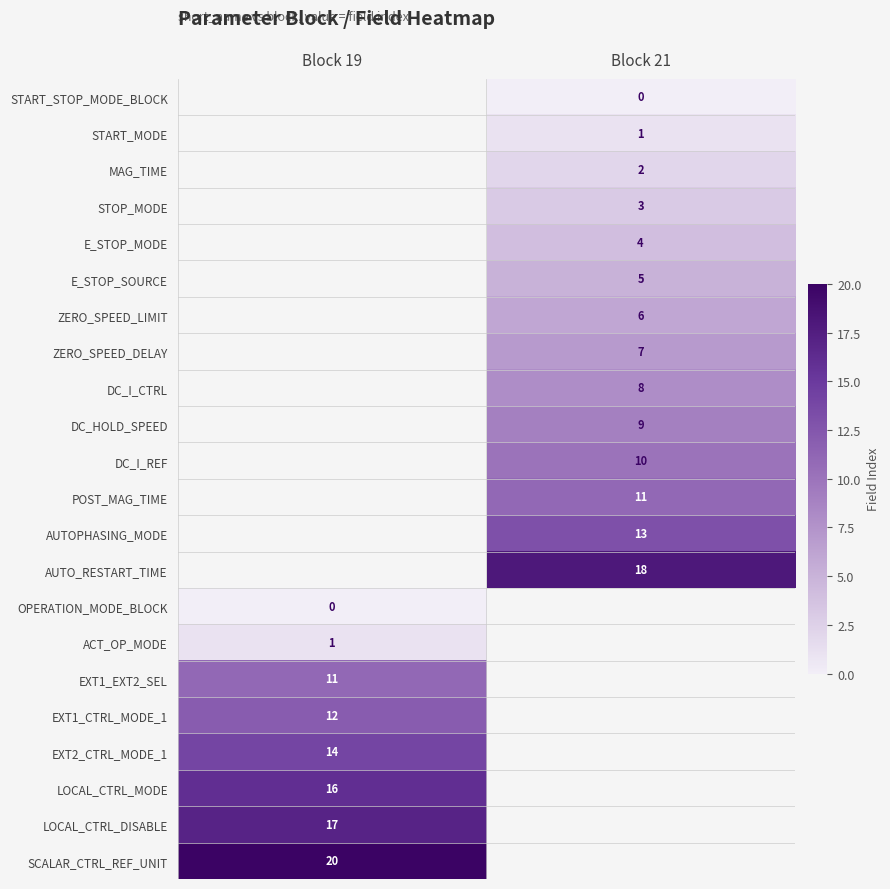

Is the value of ACT_OP_MODE at Block 19 greater than the value of LOCAL_CTRL_MODE at Block 19?

No